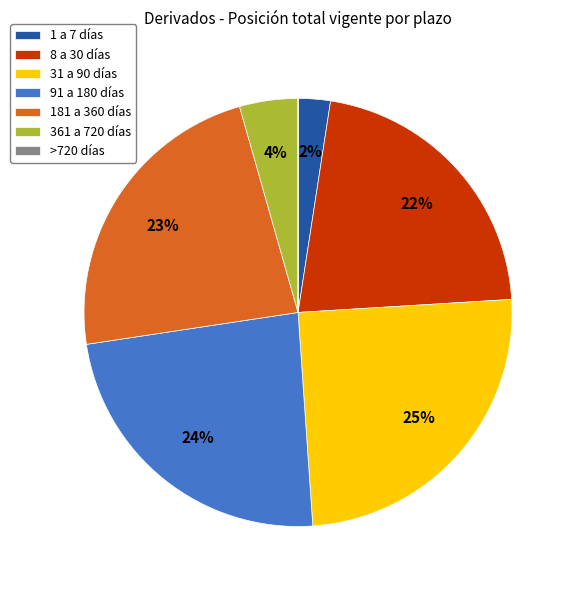

True or false: 181 a 360 días accounts for 23% of the total.

True